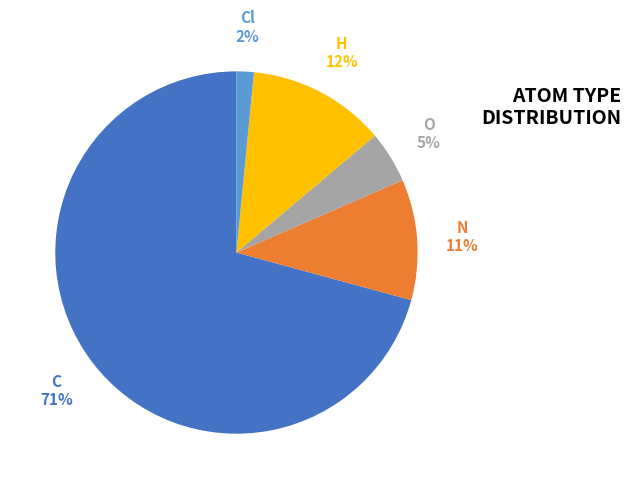

How many slices are in this pie chart?

5